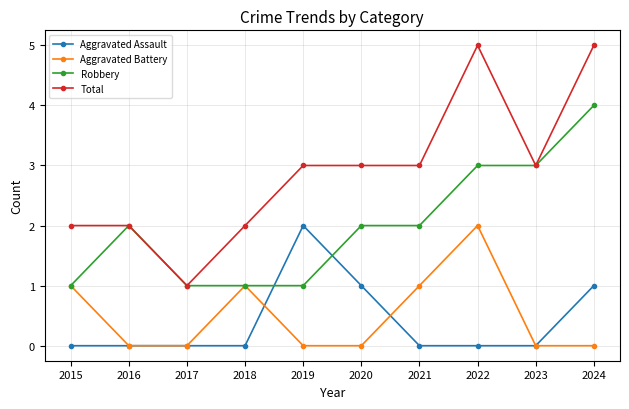

Reading left to right, transcribe all the data shown in this chart.

Aggravated Assault: 0	0	0	0	2	1	0	0	0	1
Aggravated Battery: 1	0	0	1	0	0	1	2	0	0
Robbery: 1	2	1	1	1	2	2	3	3	4
Total: 2	2	1	2	3	3	3	5	3	5